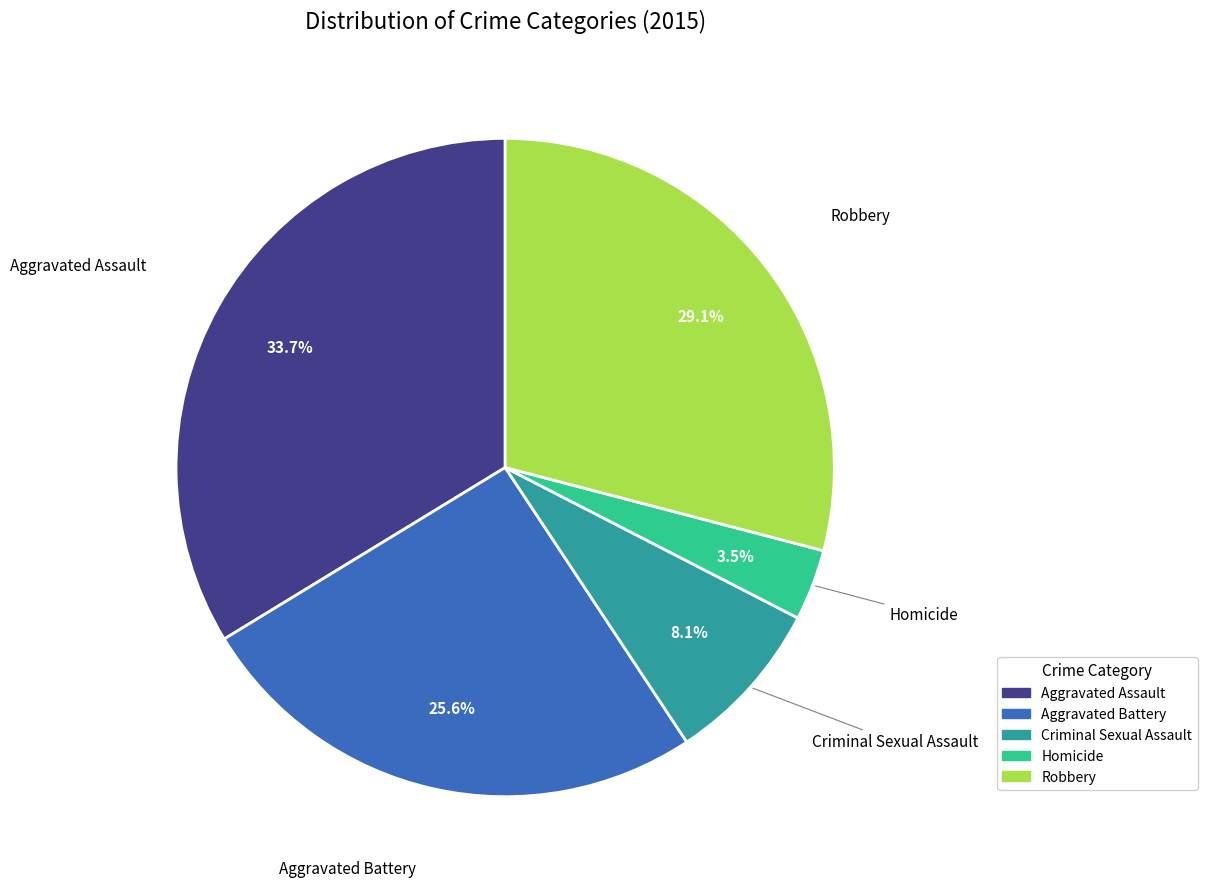

To the nearest percent, what percentage of the pie is Robbery?

29%